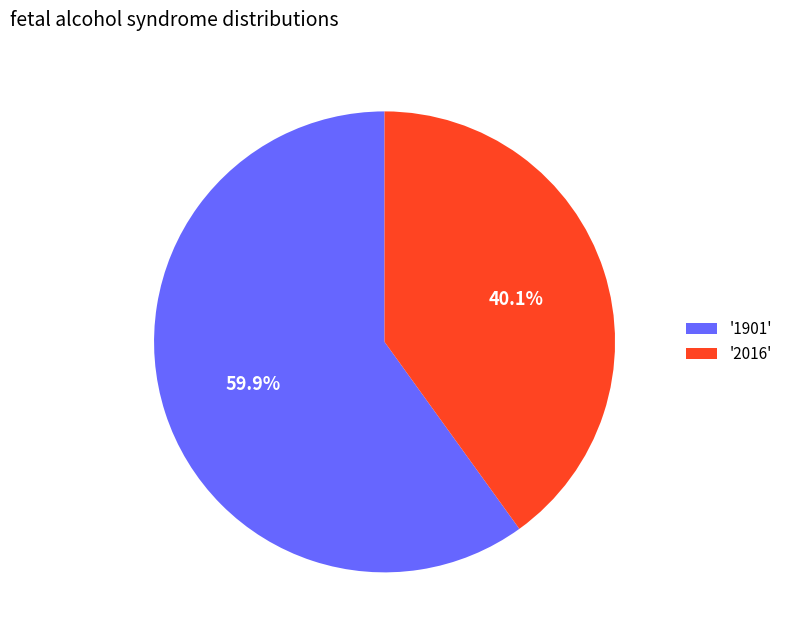

How many segments does this pie chart have?

2